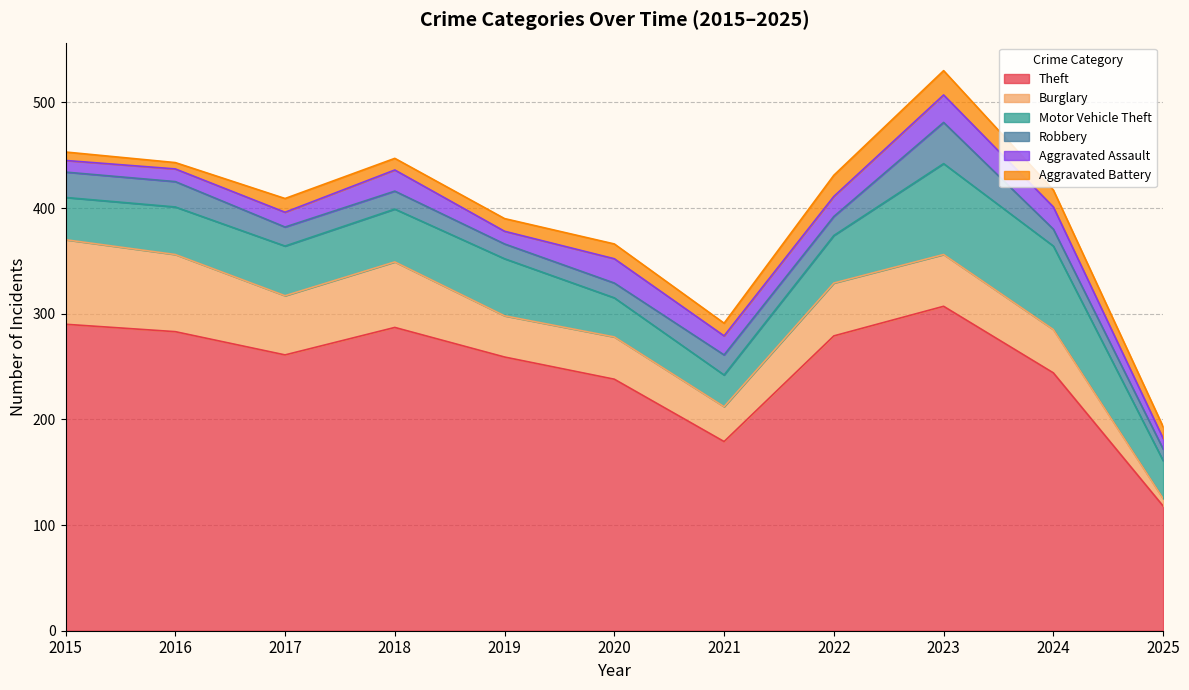

List the labels in order of Aggravated Battery value, smallest first.

2016, 2015, 2018, 2025, 2019, 2021, 2017, 2020, 2024, 2022, 2023